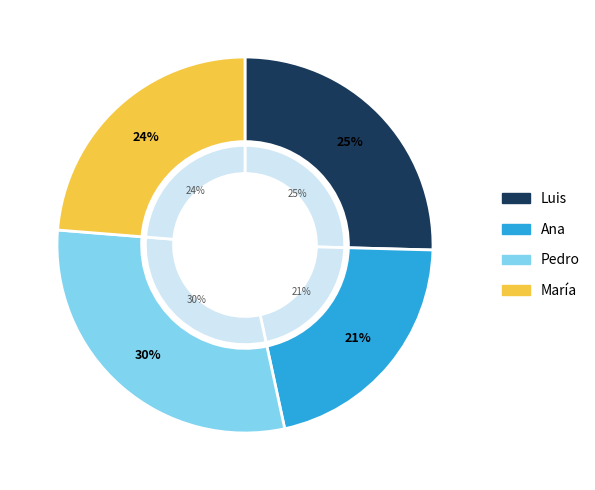

What percentage is the Luis slice, to the nearest percent?

25%